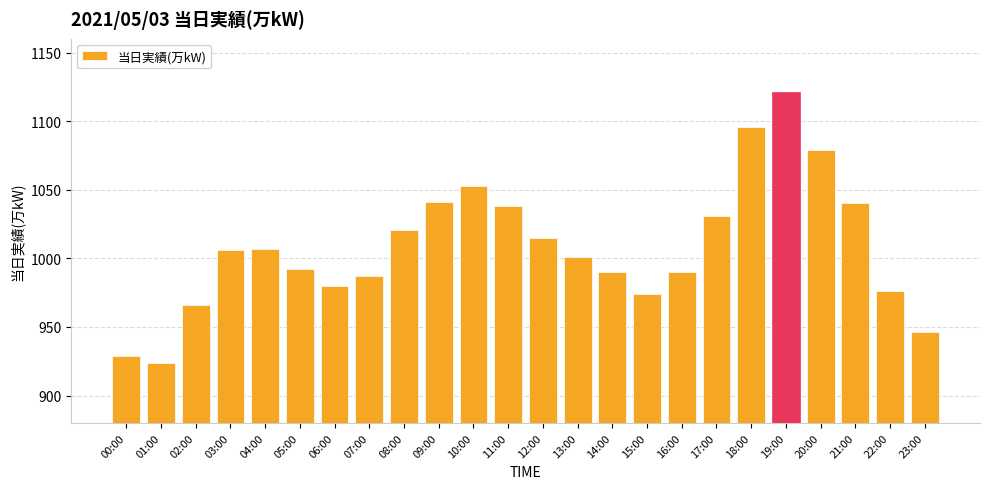

What is the value of the 16th bar from the left?

974